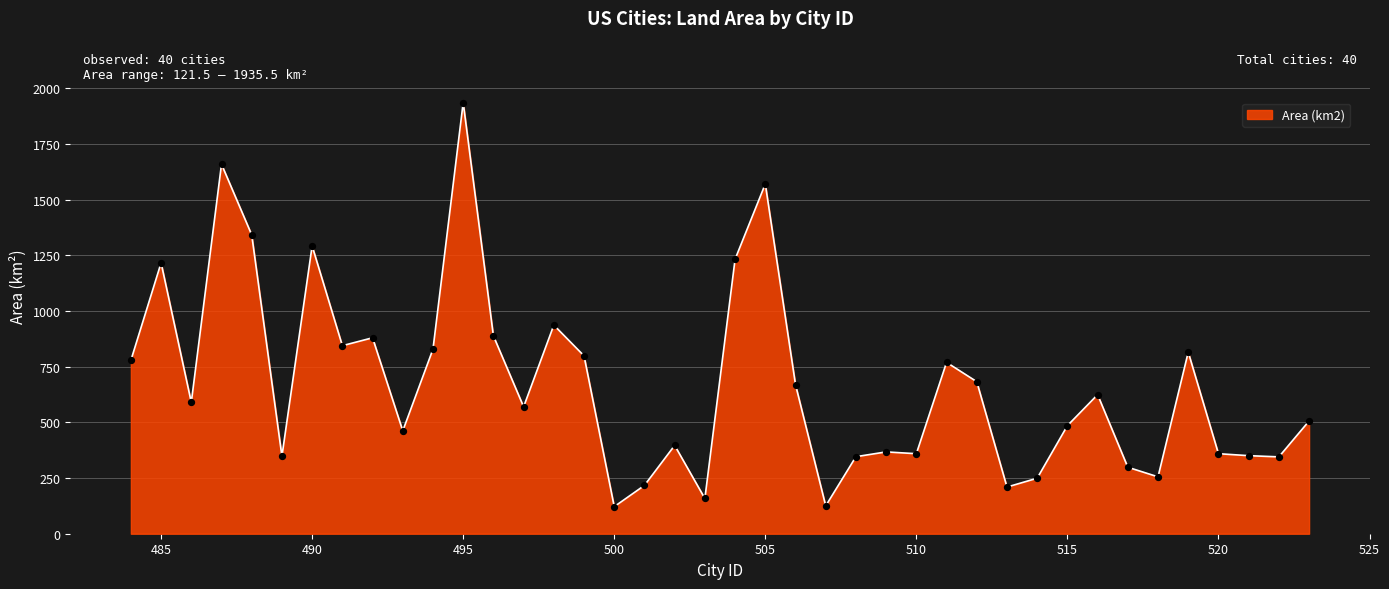

What is the maximum value shown in the chart?

1935.5